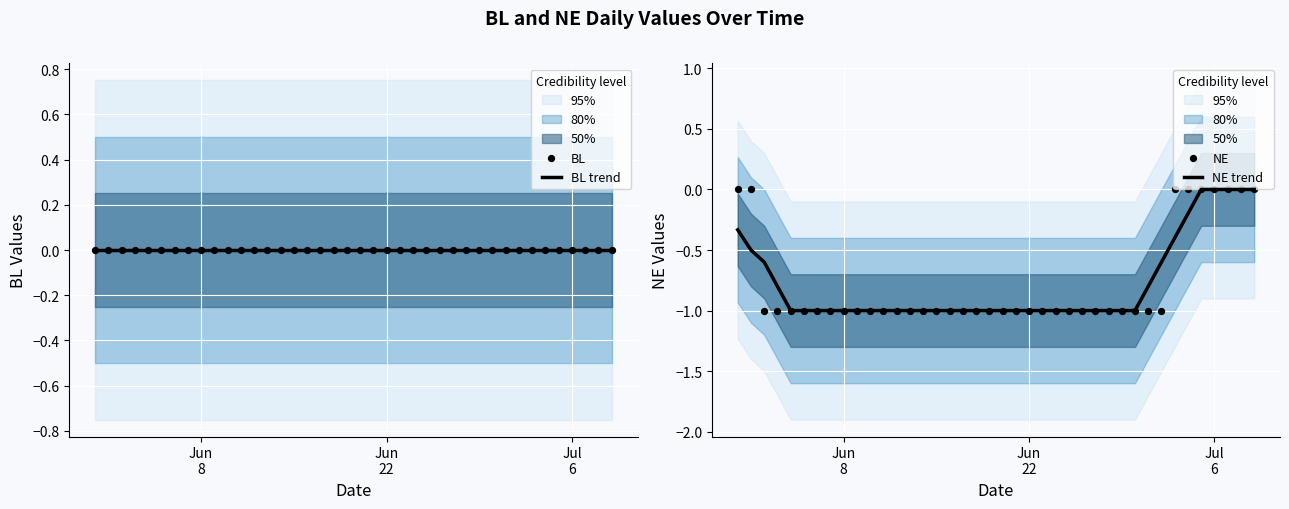

Which series has the largest Y range (max minus min)?

NE trend